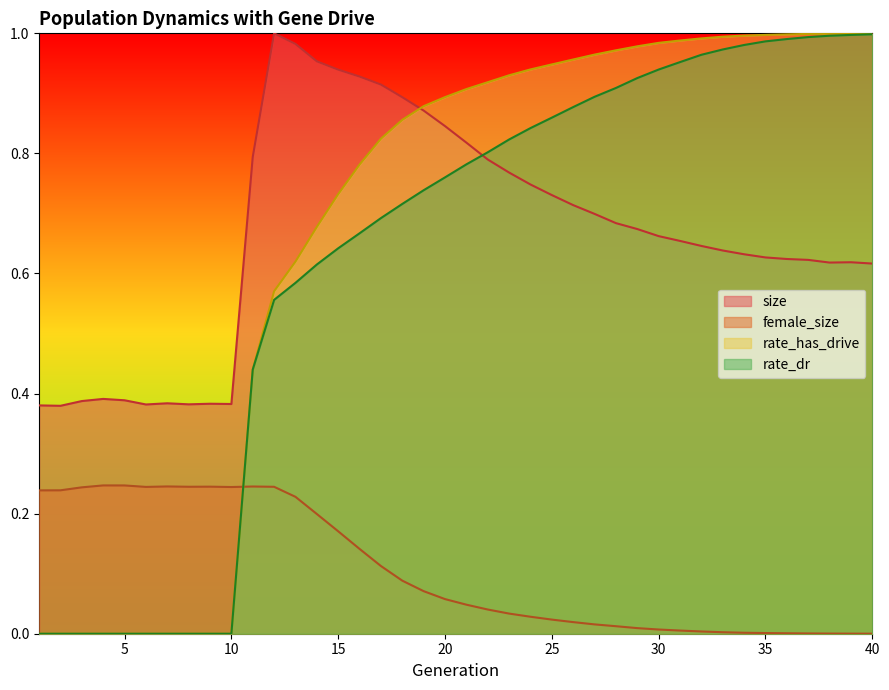

Which series has the widest spread of values?

rate_has_drive